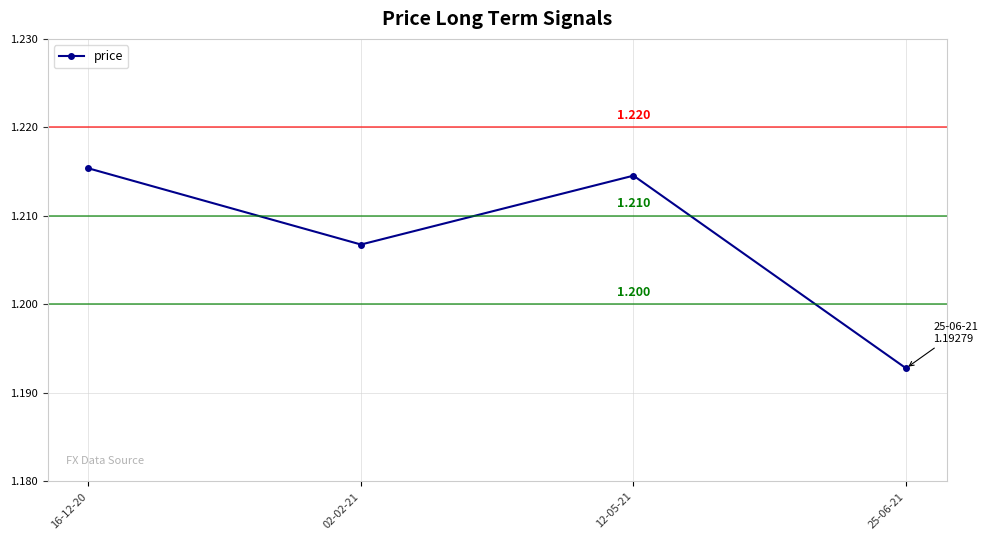

The value at 12-05-21 is 0.6. True or false?

False